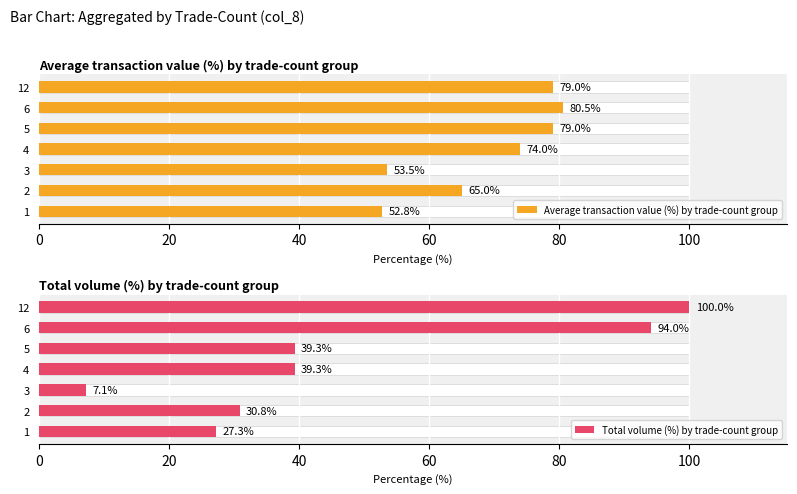

What is the difference between the second highest and minimum values in the Average transaction value (%) by trade-count group series?

26.2